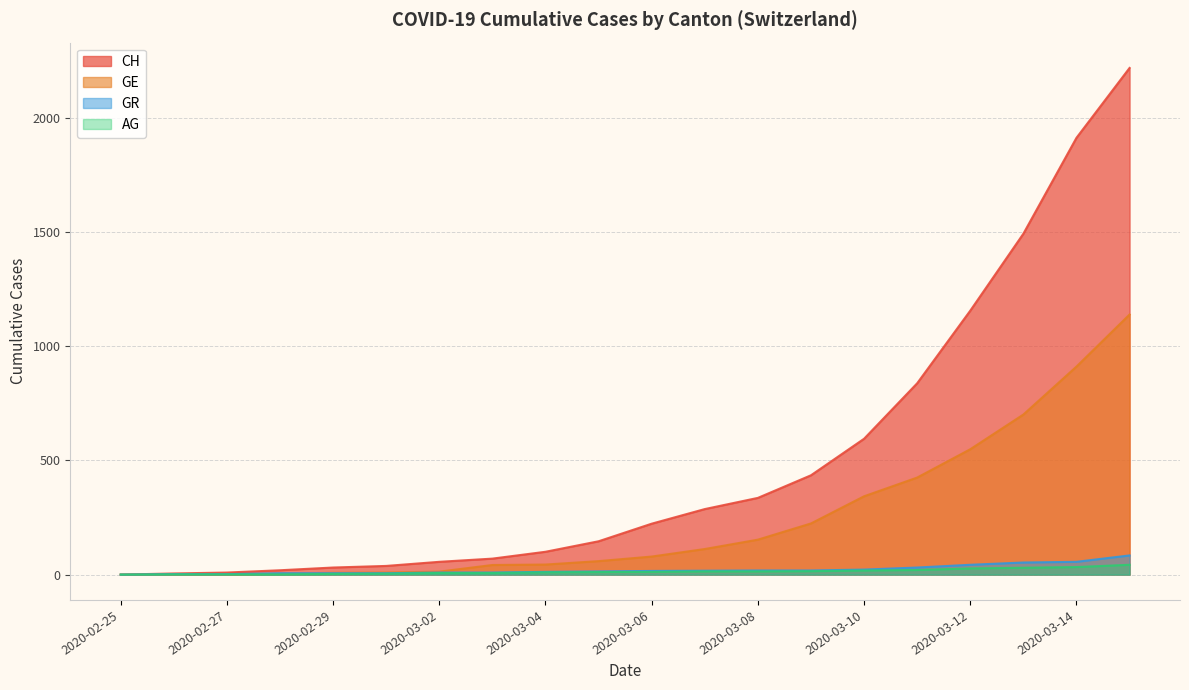

At how many categories does at least one series exceed 2101?

1